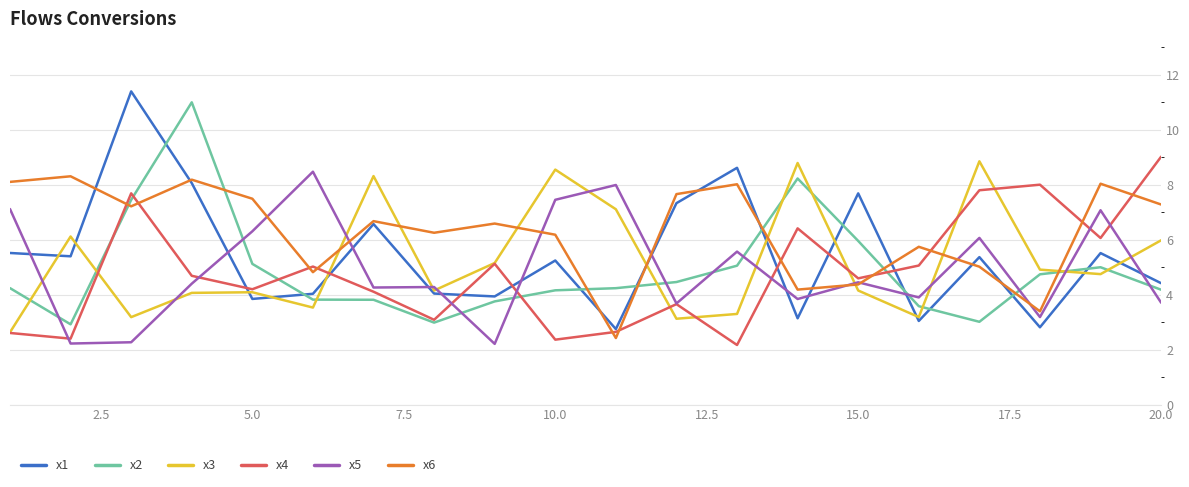

After their last crossing, which series has the higher values: x4 or x6?

x4